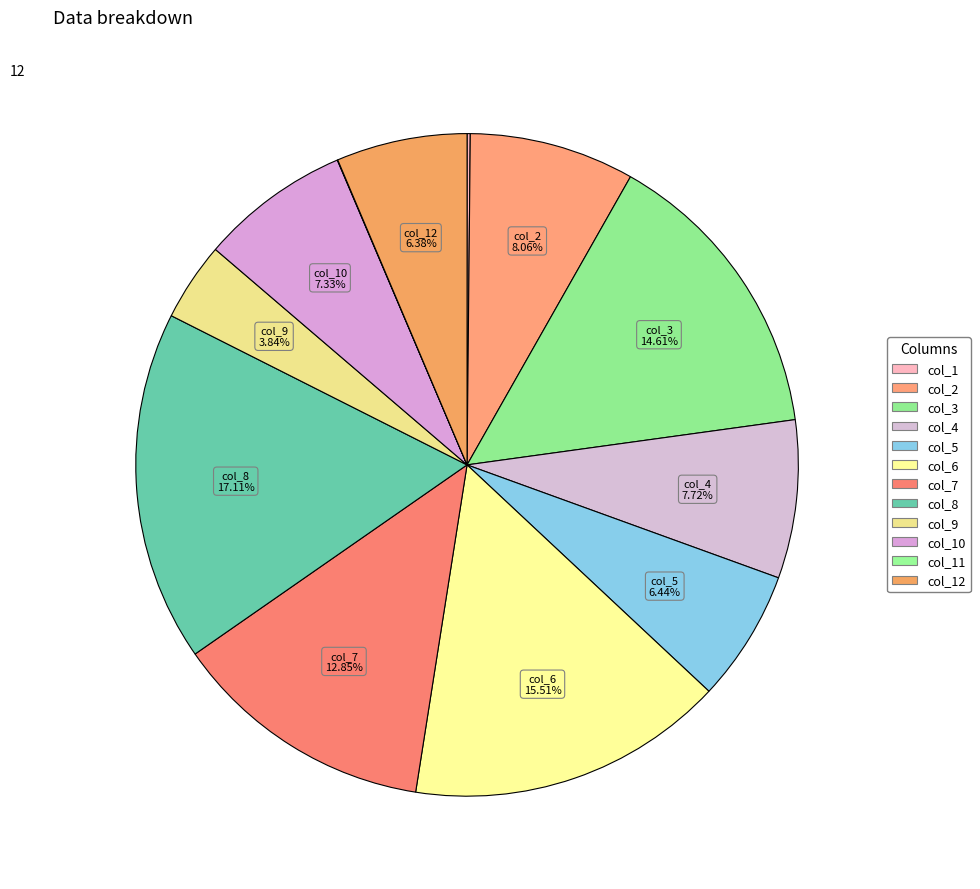

Which category has the smallest portion of the pie?

col_11